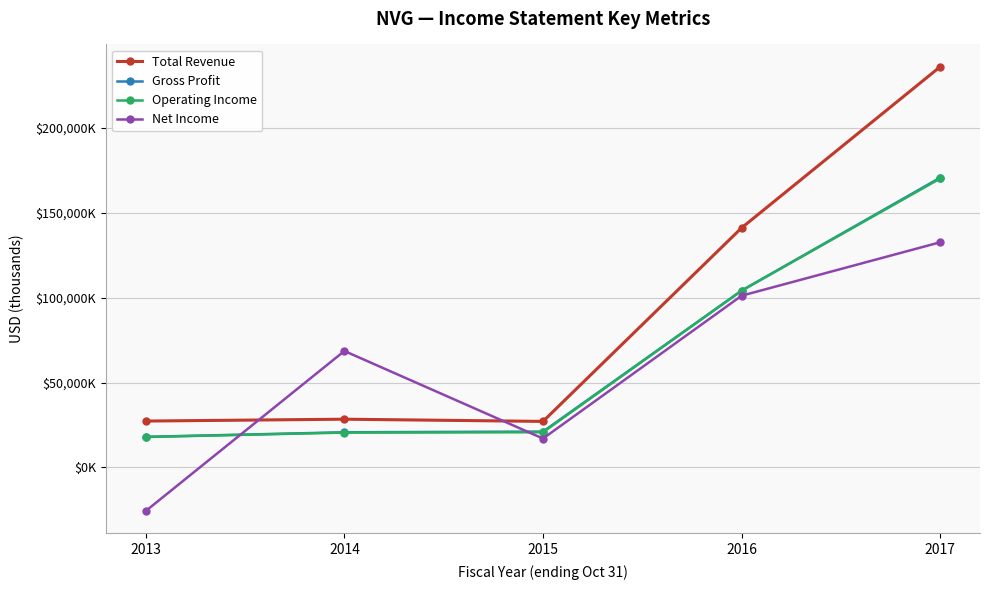

True or false: Gross Profit and Total Revenue cross at least once.

False